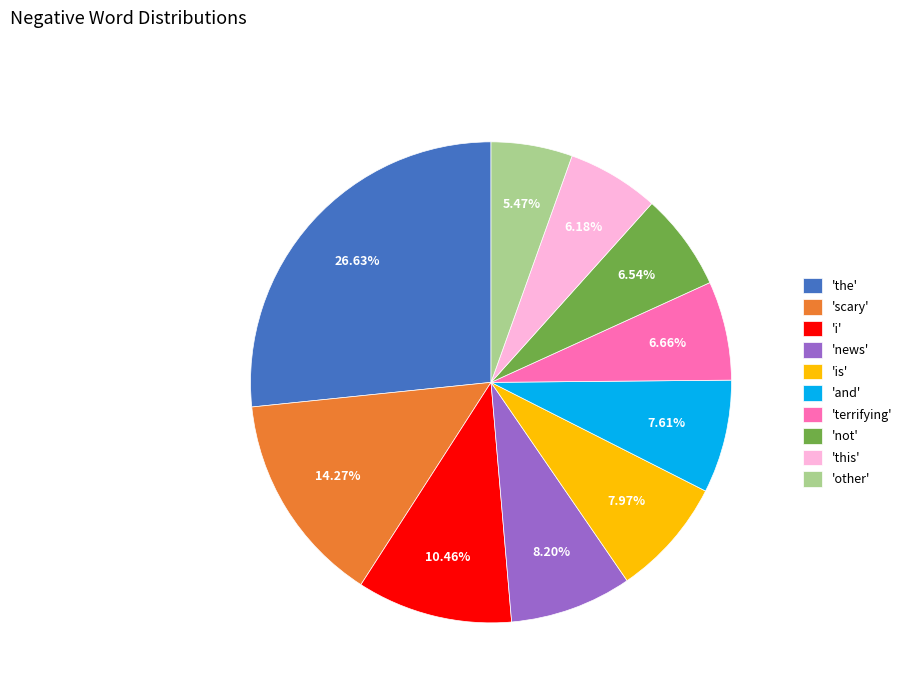

Which slice is the smallest?

'other'